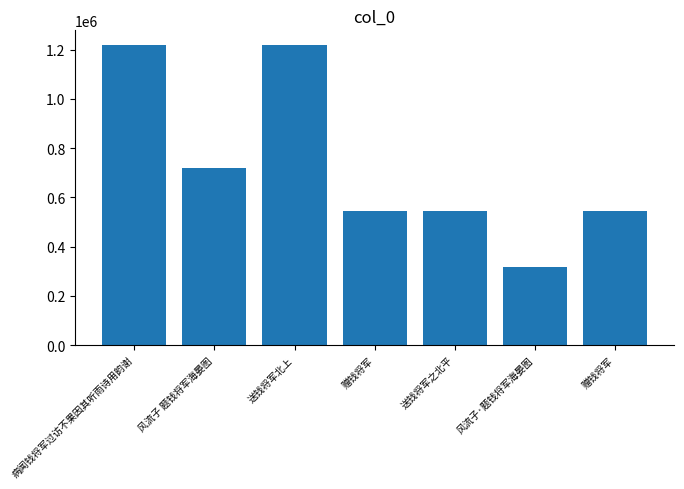

Which label corresponds to the smallest value in the chart?

风流子·题钱将军海晏图